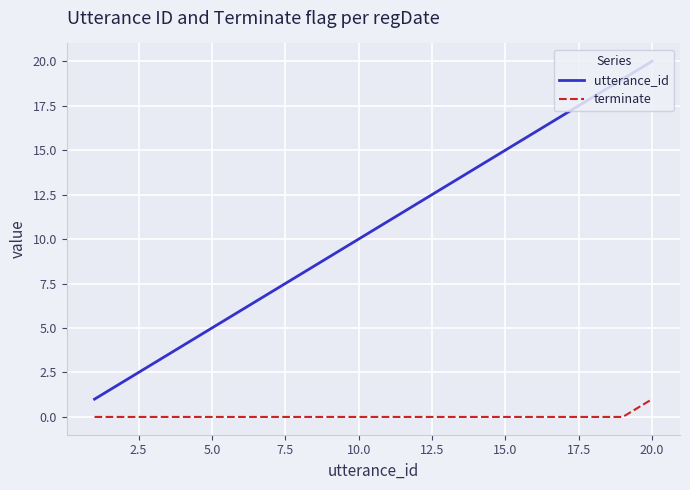

Rank the series by their average value, from highest to lowest.

utterance_id, terminate